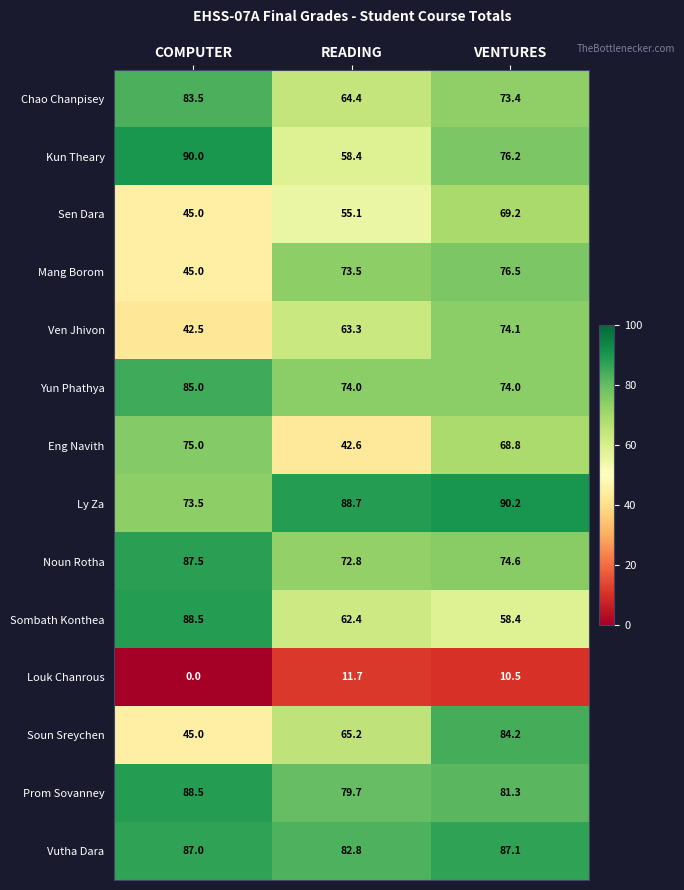

Count the number of categories in the chart.

3